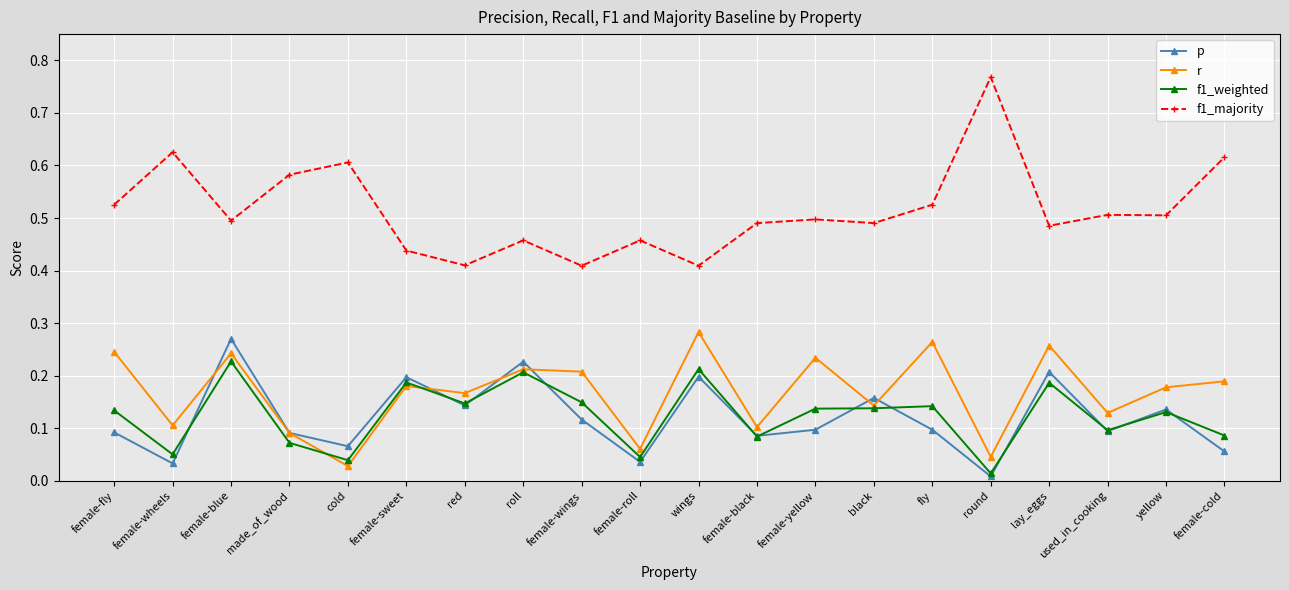

Where is the first local minimum for r?

female-wheels